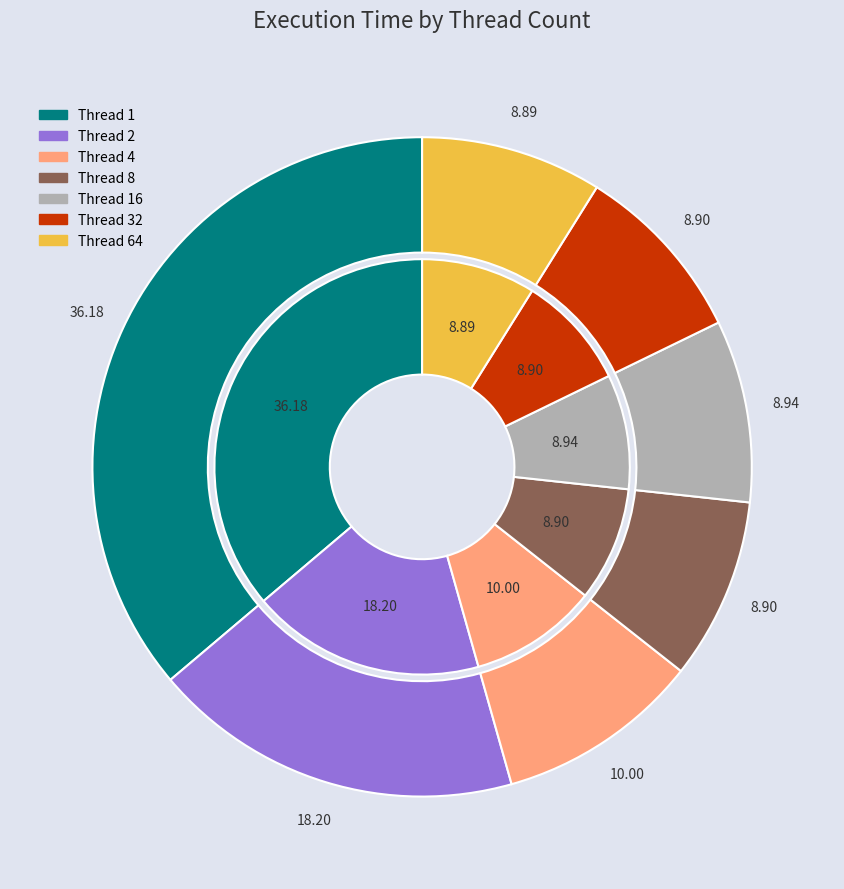

Between 16 and 64, which is larger?

16